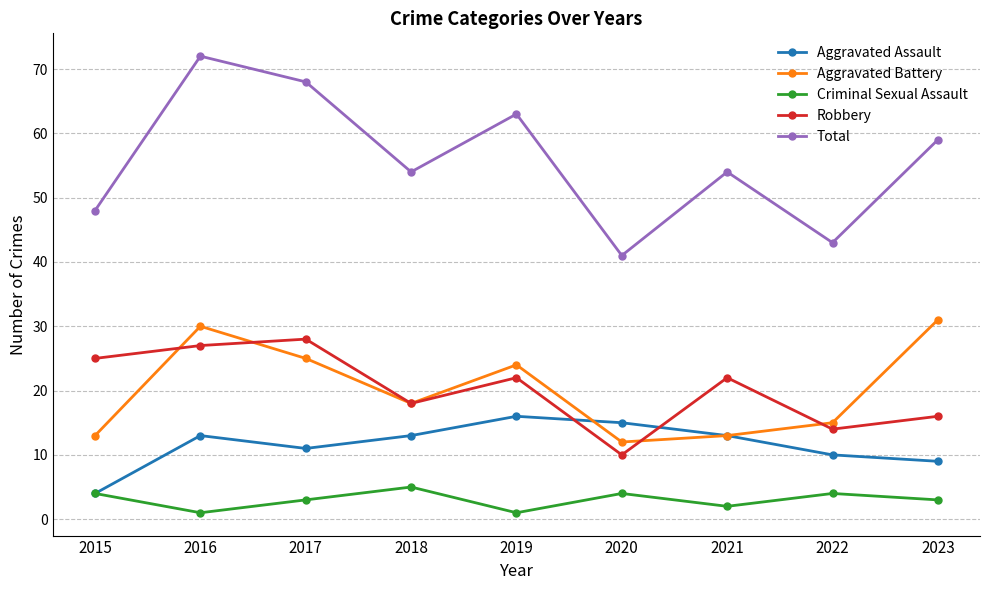

At which category is the sum across all series the highest?

2016